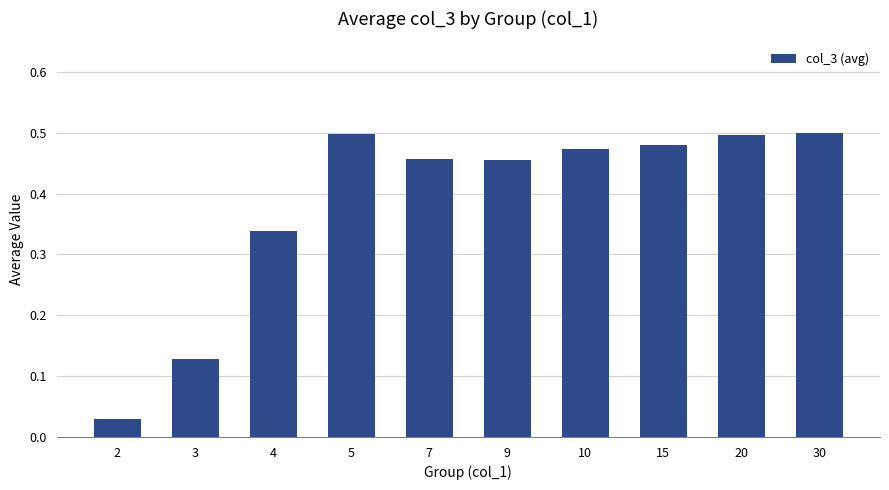

What is the sum of all values?

3.9